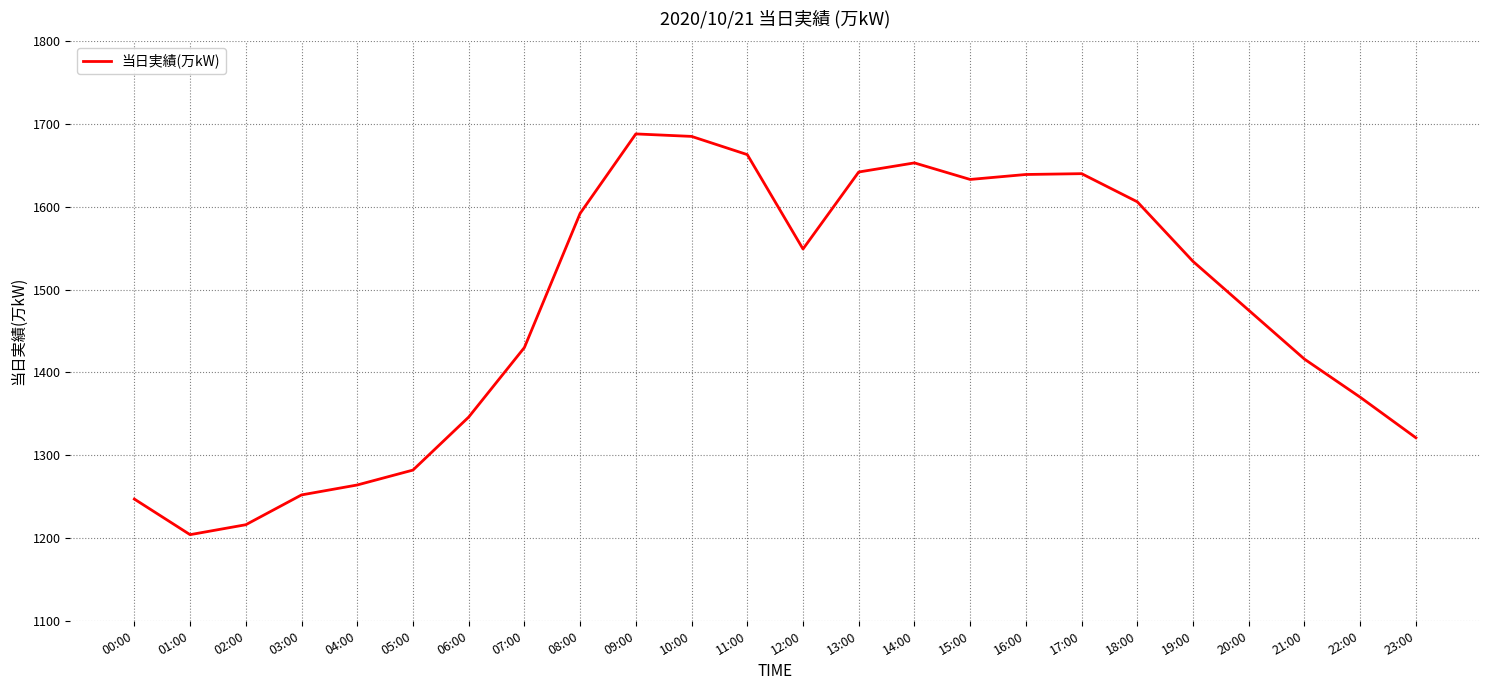

What is the difference between the maximum and minimum values?

484